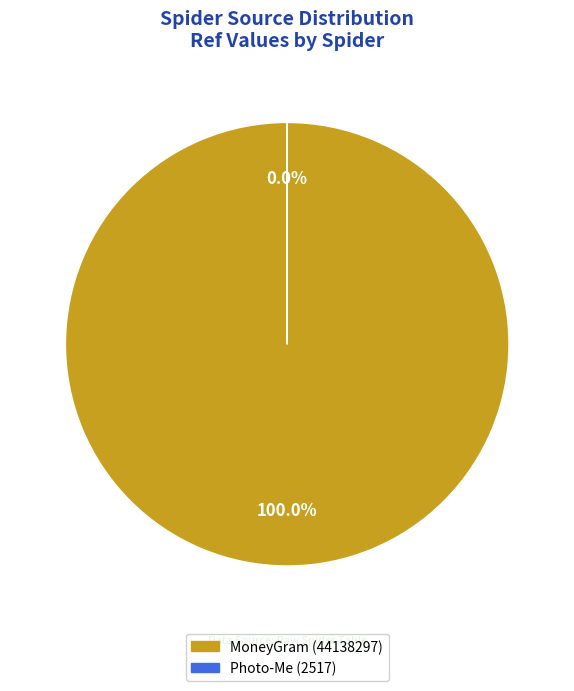

Count the number of slices in the pie.

2